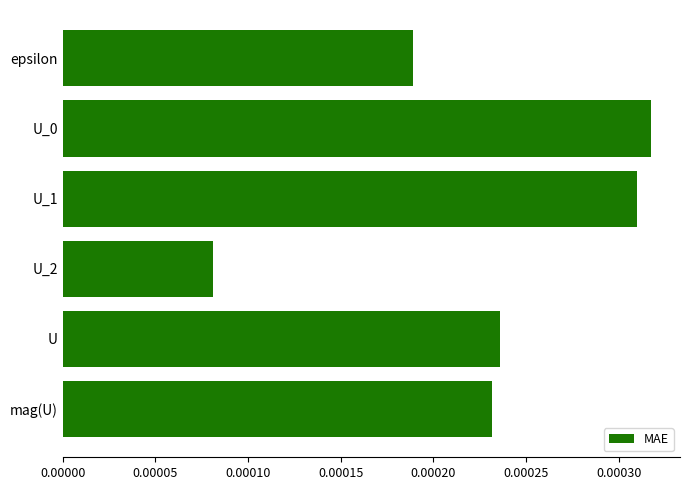

Which has a higher value, epsilon or U?

U